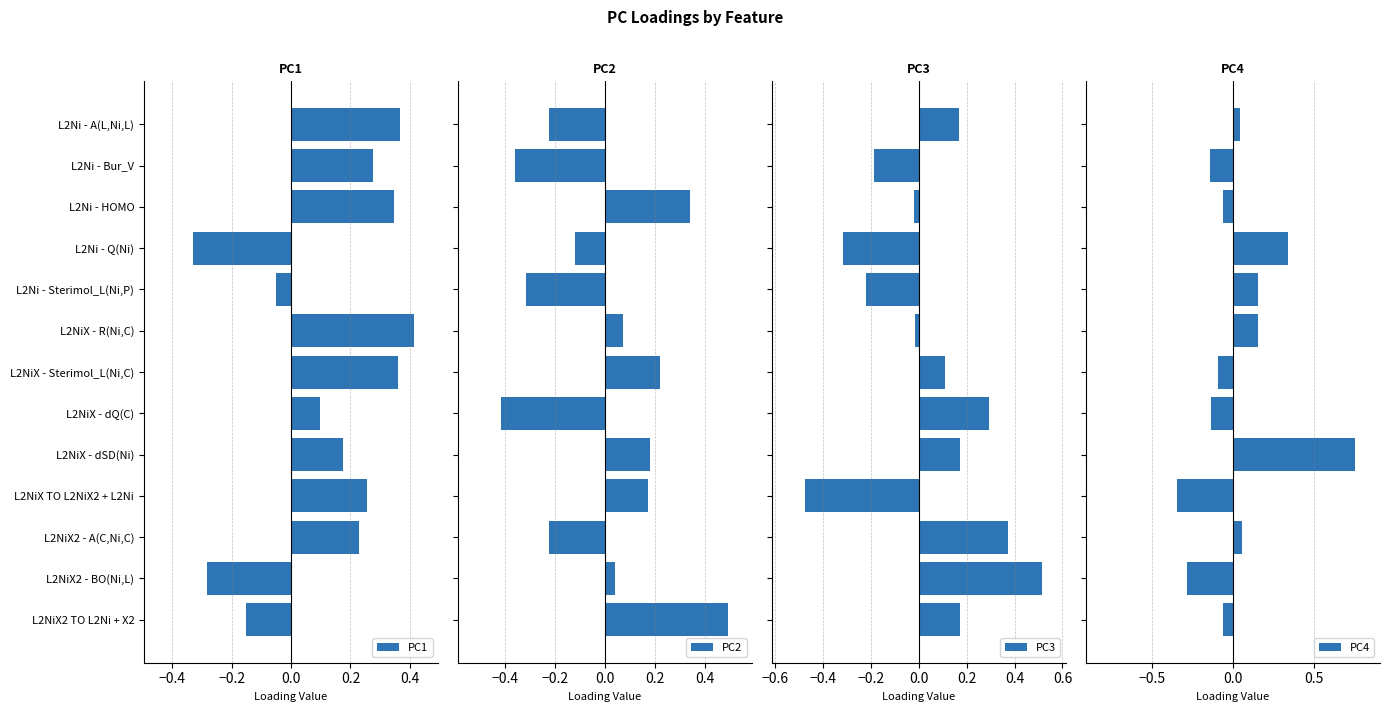

How many negative values does the PC4 series have?

7